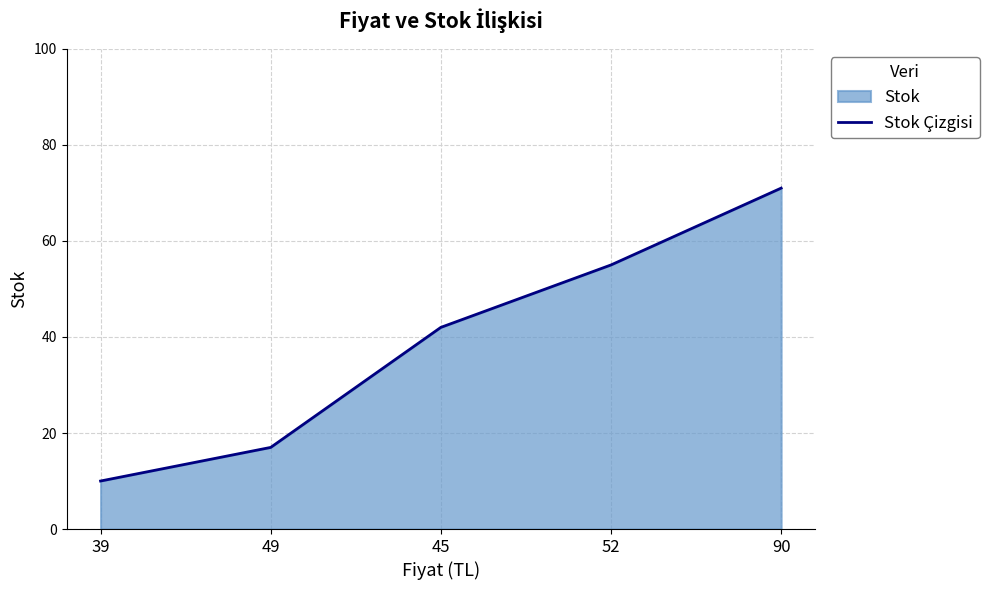

What position from the left is 52?

4